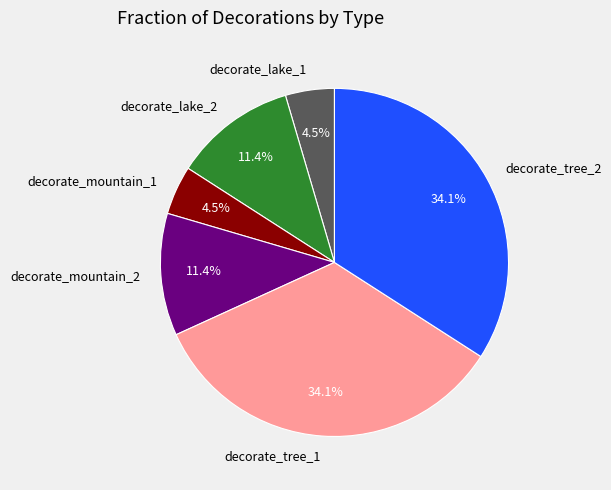

Between decorate_tree_1 and decorate_mountain_2, which is larger?

decorate_tree_1